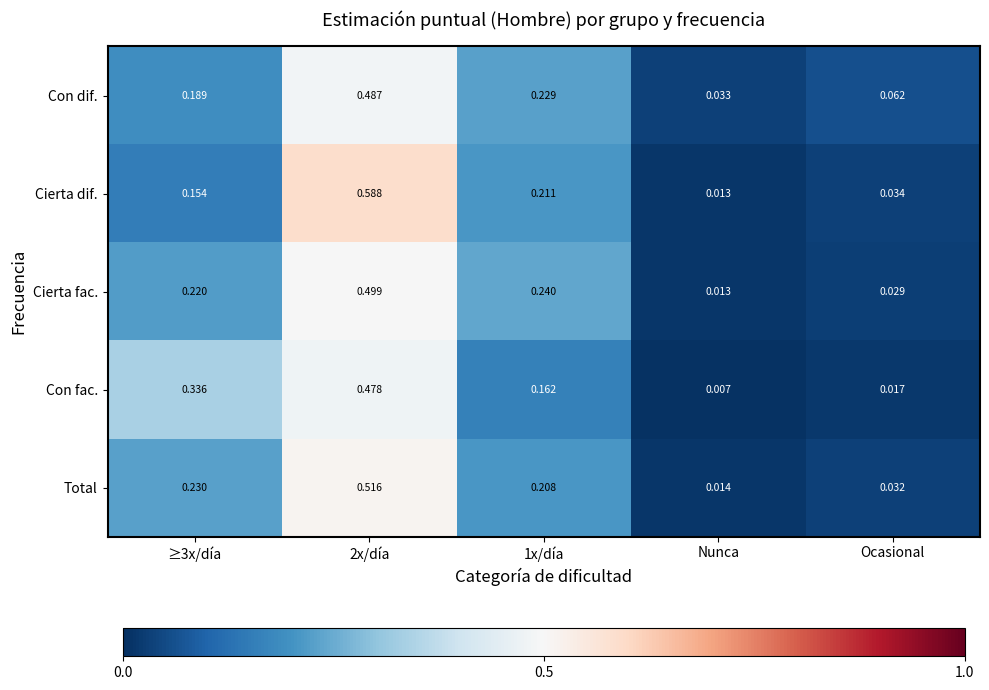

List the series in order of their peak value, lowest first.

Con fac., Con dif., Cierta fac., Total, Cierta dif.